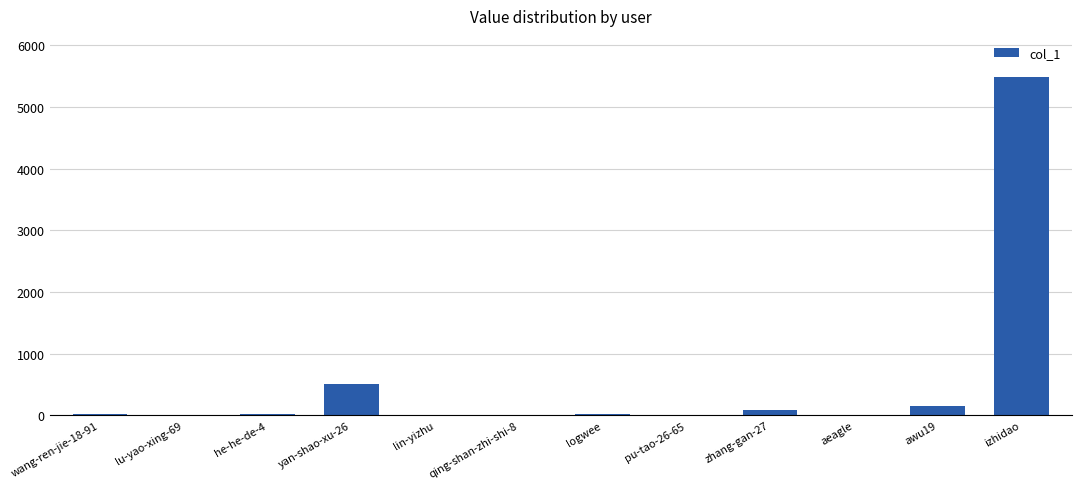

What is the change in value from qing-shan-zhi-shi-8 to izhidao?

+5495